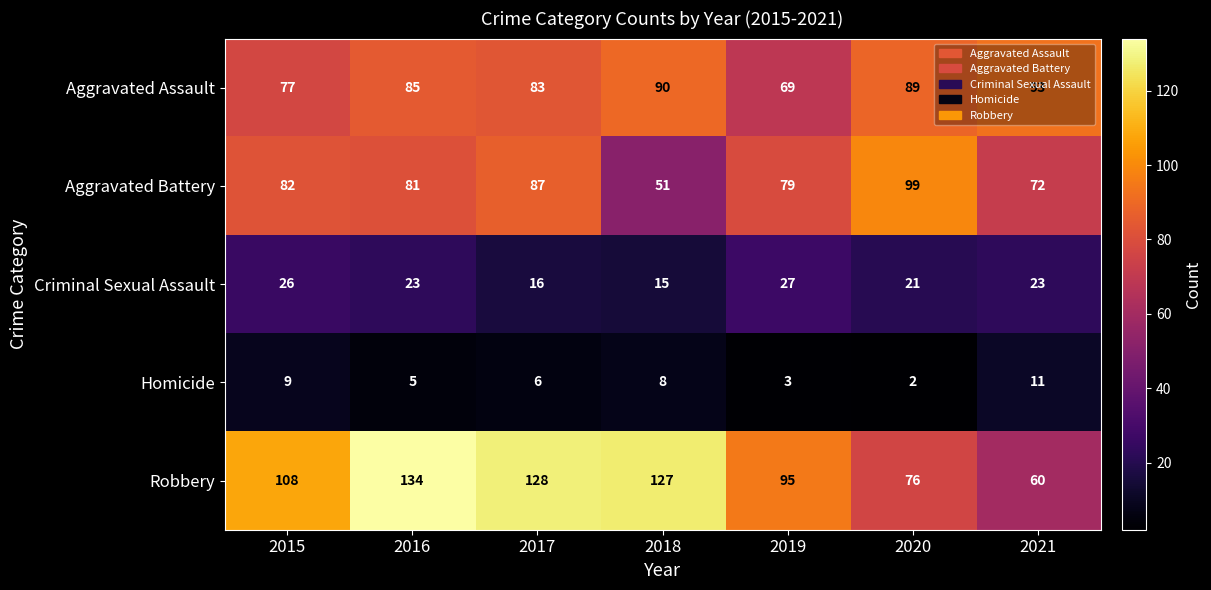

What is the sum of the Aggravated Battery values at 2020 and 2018?

150